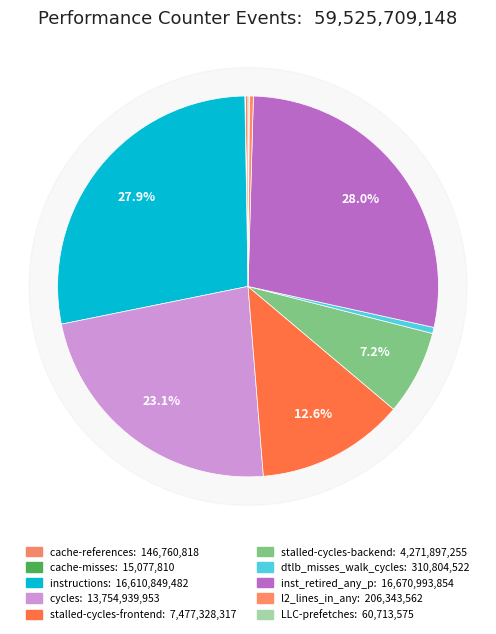

What is the change in value from l2_lines_in_any to LLC-prefetches?

-145629987